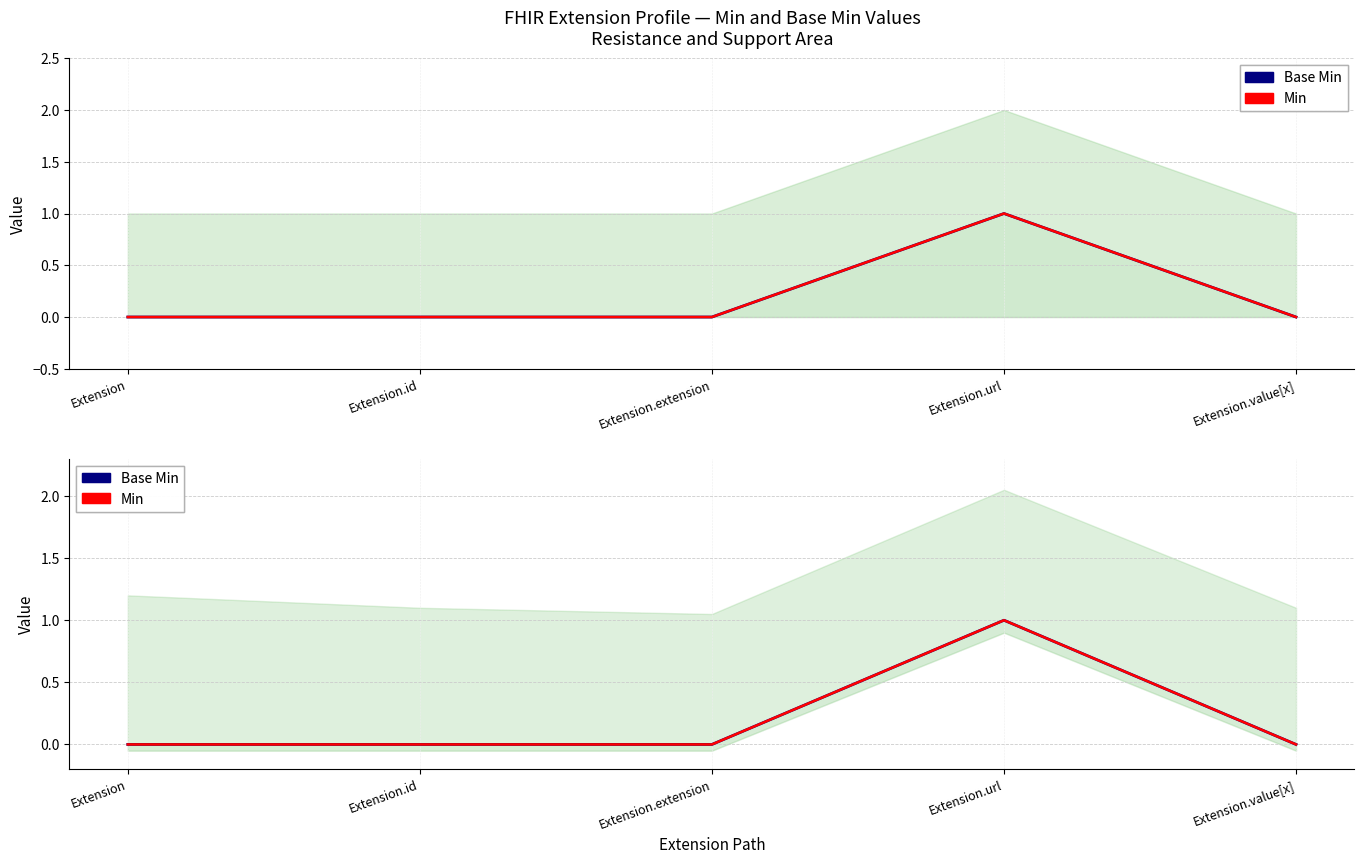

What is the difference between the maximum and second lowest values in the Base Min series?

1